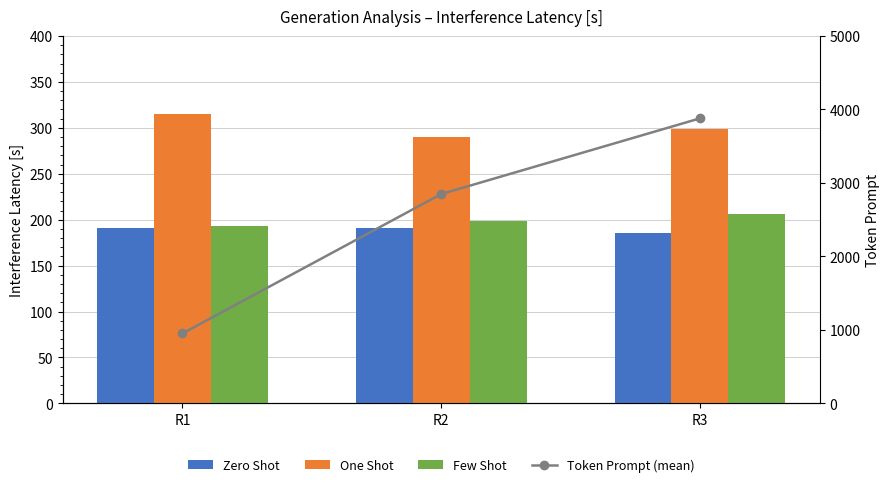

What is the difference between the maximum and minimum values in the Few Shot series?

13.0